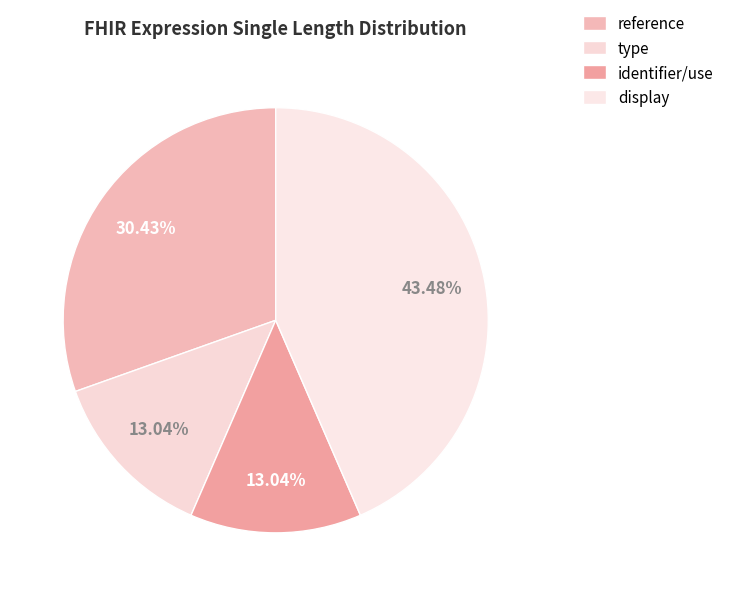

Does reference account for over 50% of the chart?

No